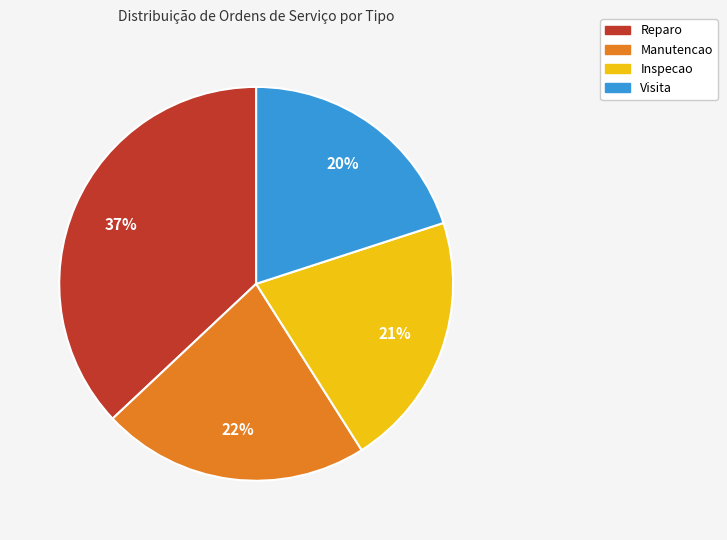

What percentage is the Inspecao slice, to the nearest percent?

21%